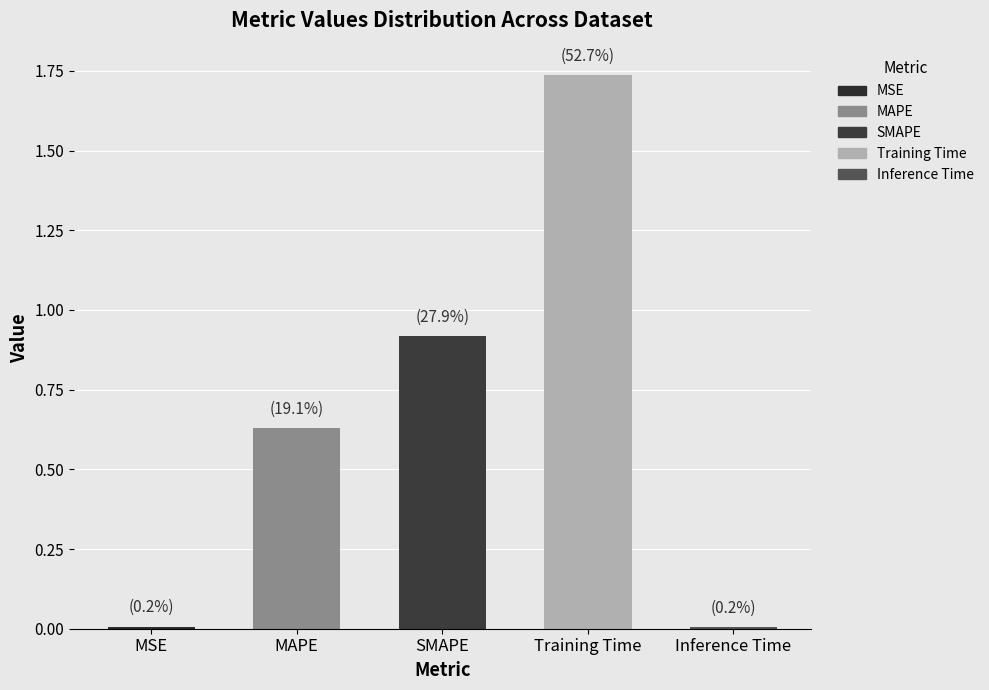

True or false: the data shows 1.3 at SMAPE.

False